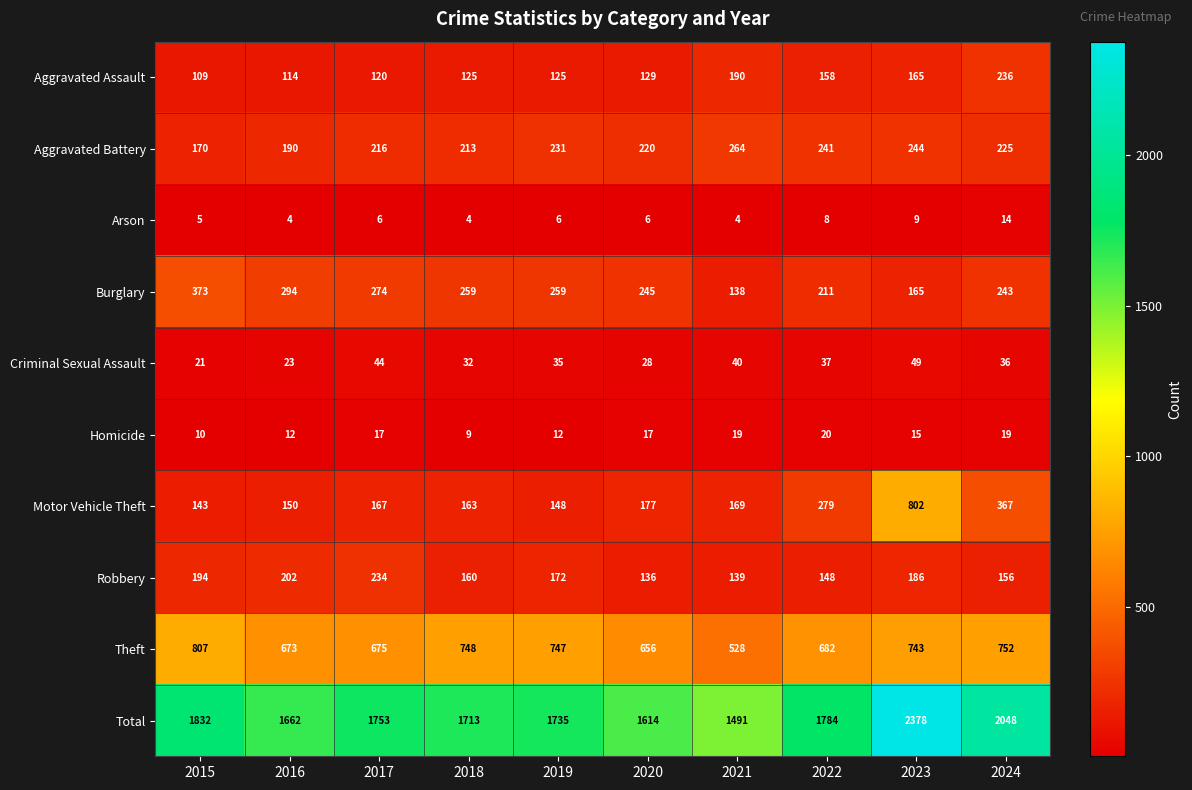

Rank the series at 2017 from lowest to highest value.

Arson, Homicide, Criminal Sexual Assault, Aggravated Assault, Motor Vehicle Theft, Aggravated Battery, Robbery, Burglary, Theft, Total